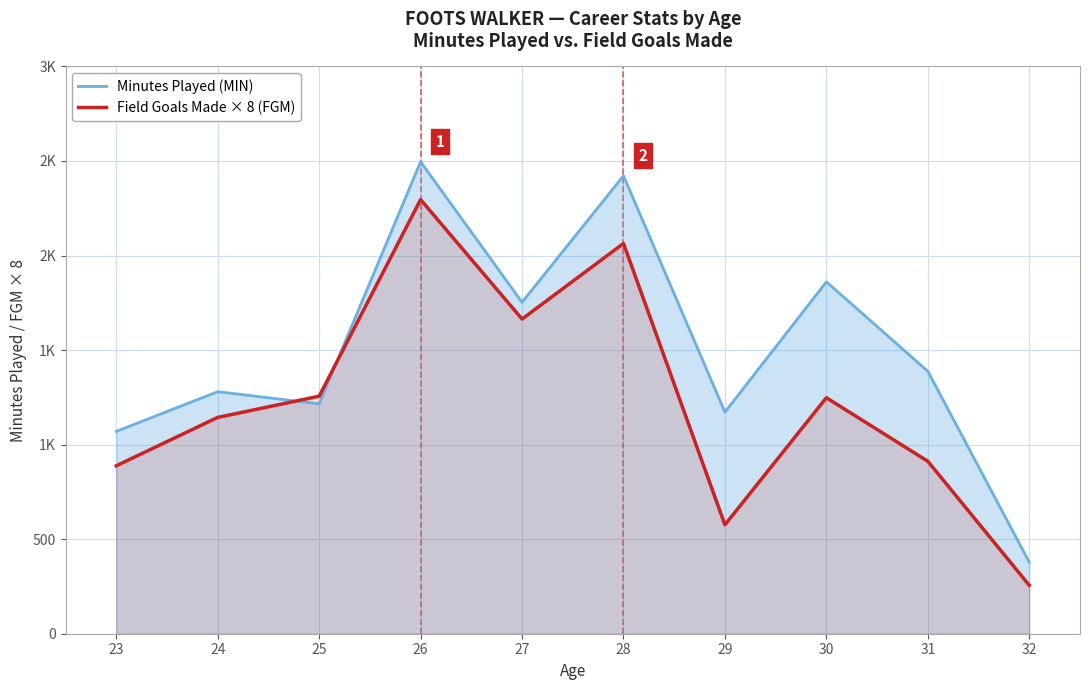

In Minutes Played (MIN), how many points are lower than both neighbors (excluding endpoints)?

3